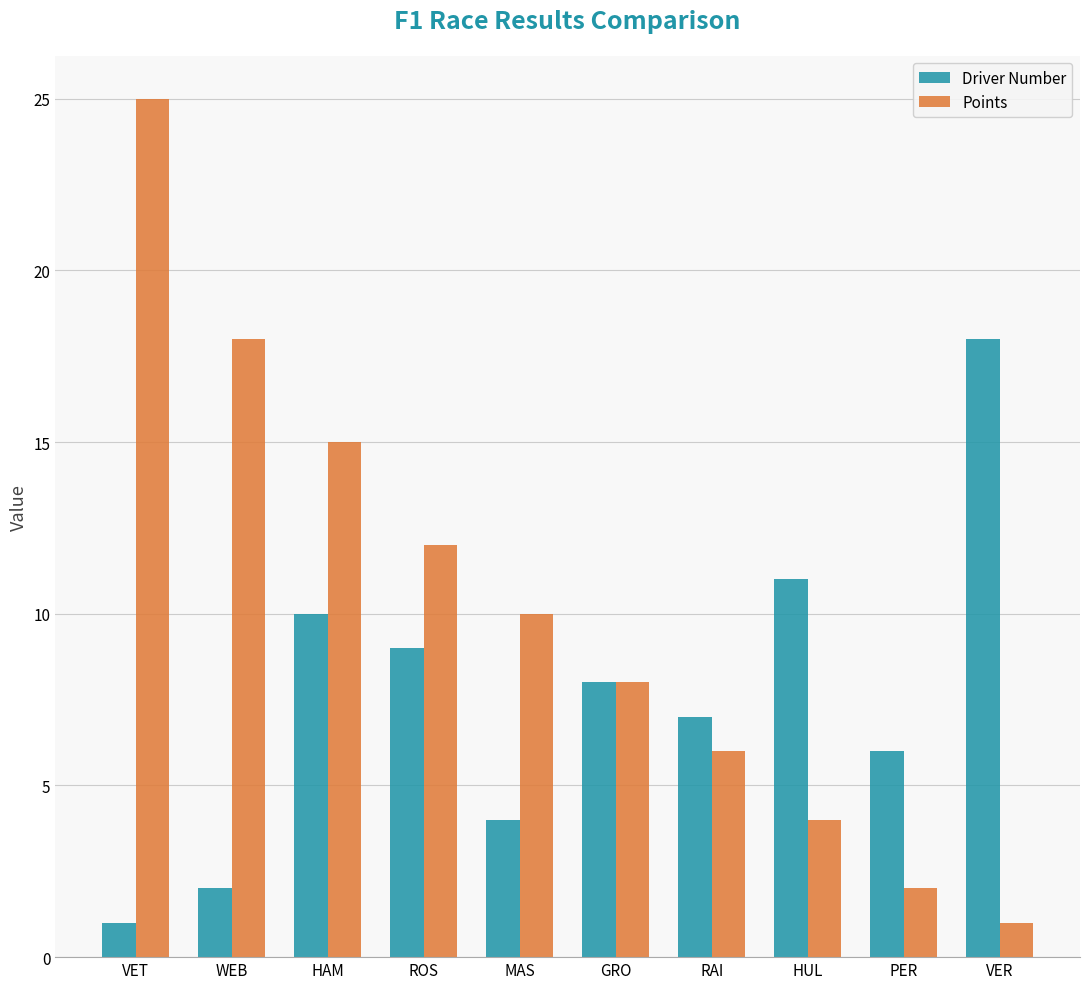

The Points series shows 4 at HUL. True or false?

True